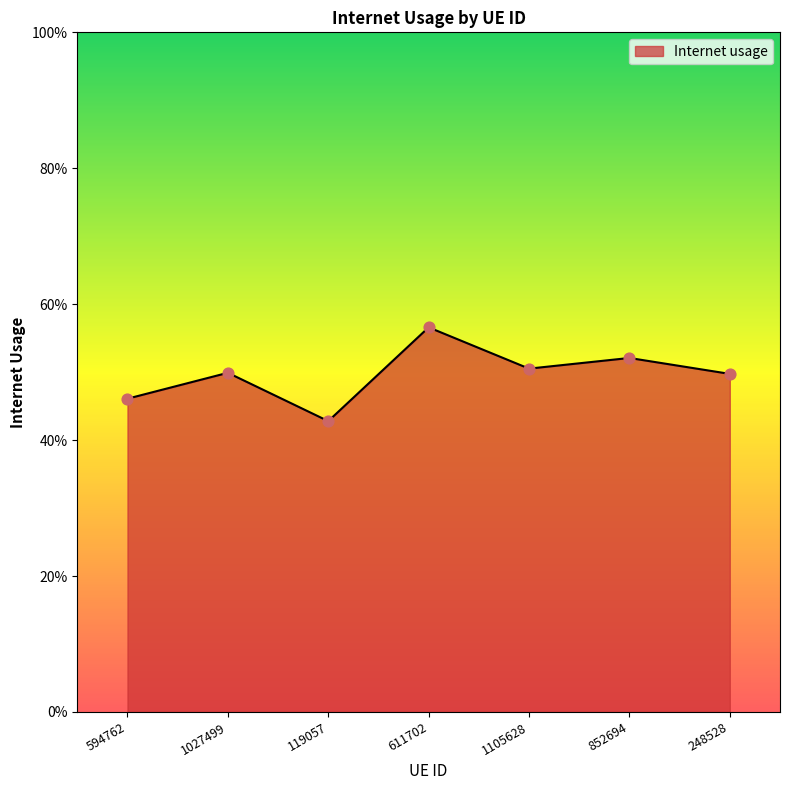

What is the change in value from 119057 to 1105628?

+0.1